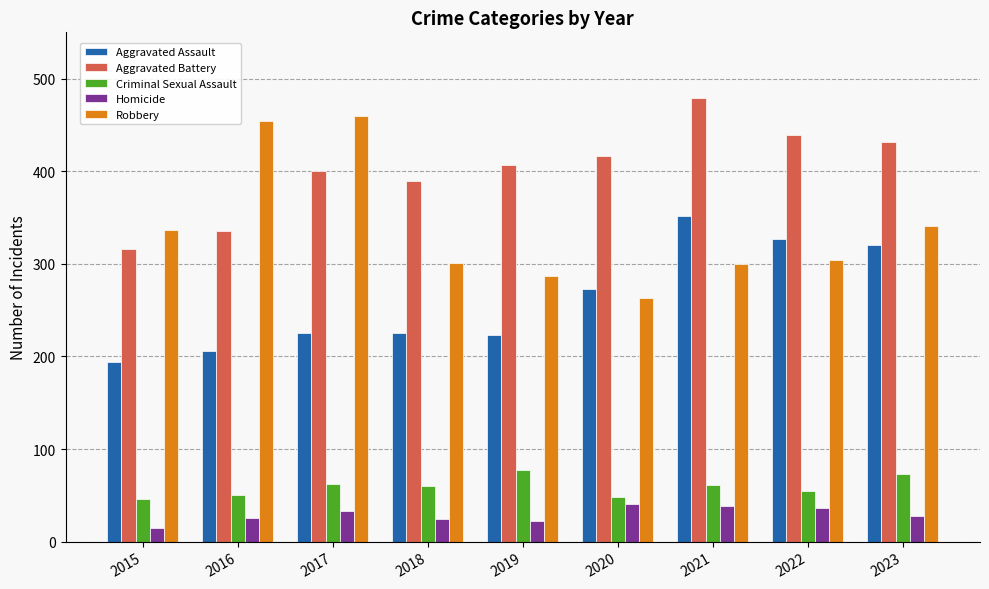

What are all the series names shown in the legend?

Aggravated Assault, Aggravated Battery, Criminal Sexual Assault, Homicide, Robbery